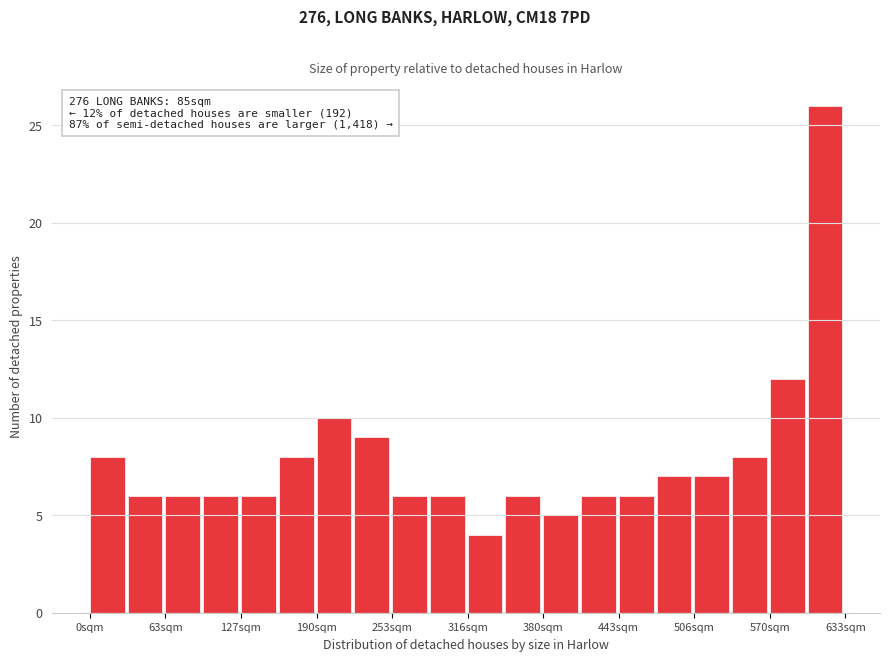

Around what value on the x-axis is the tallest bar? Give the approximate position of its centre, as read against the axis.

620